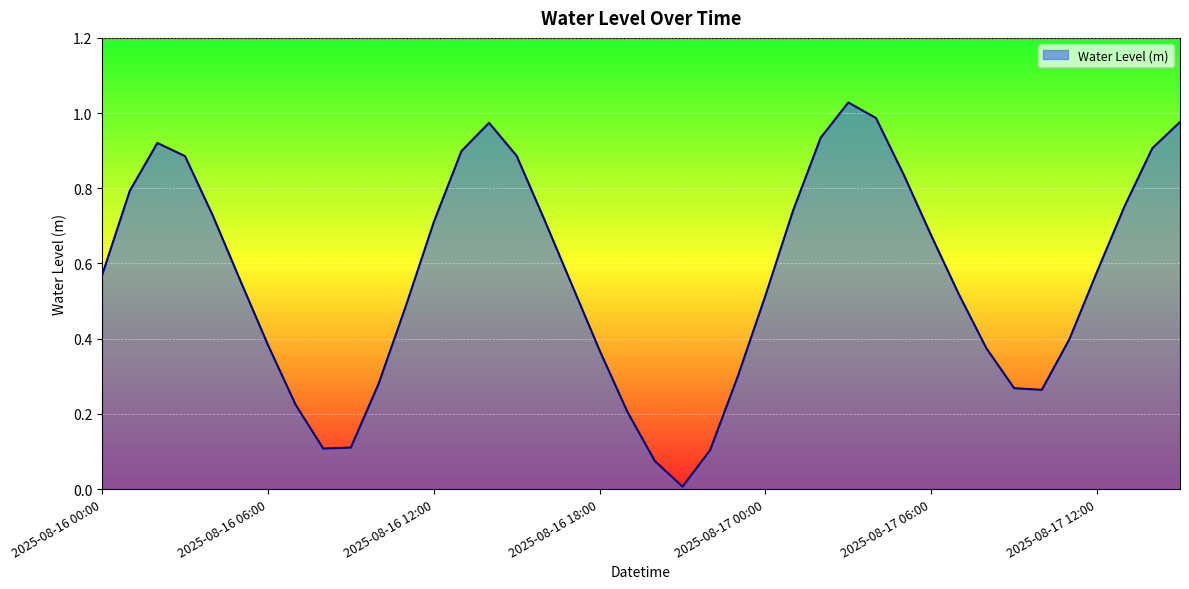

True or false: the data has more than 2 interior local peaks.

True